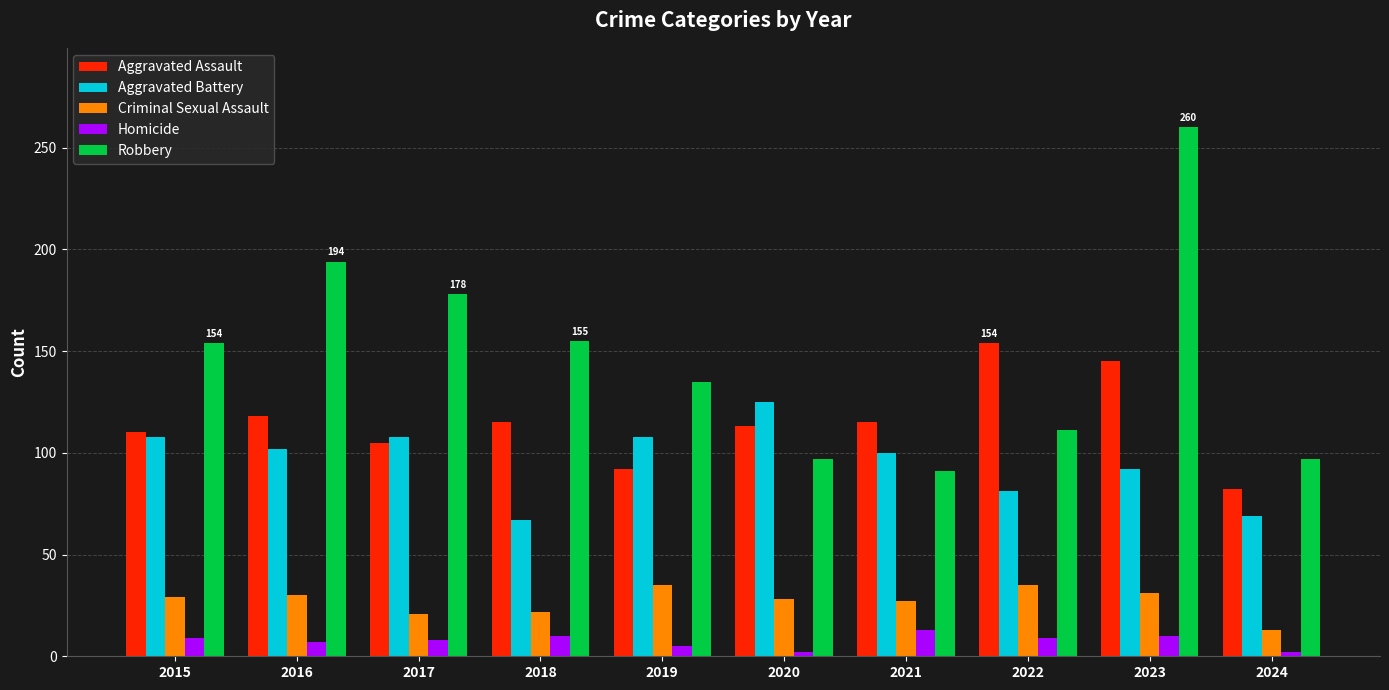

What is the value of the Aggravated Battery bar at the 10th from the left?

69